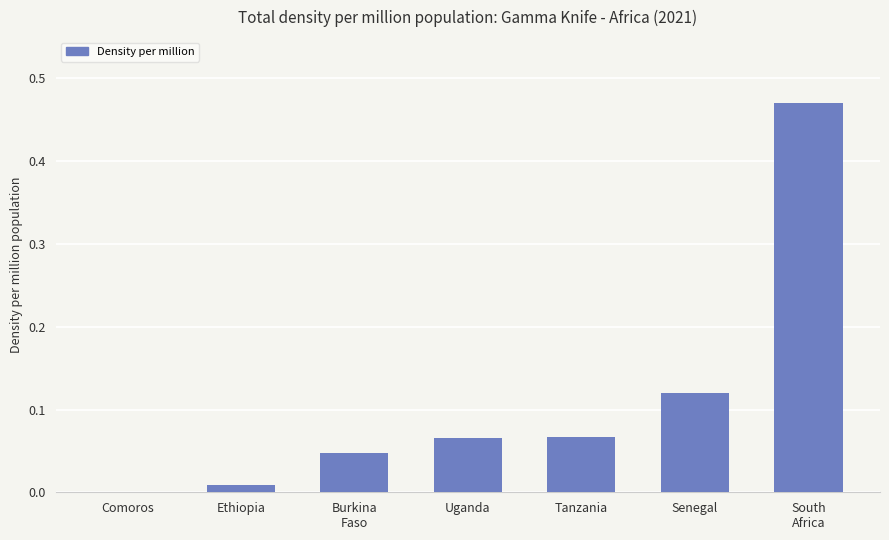

Which has a higher value, Ethiopia or Senegal?

Senegal